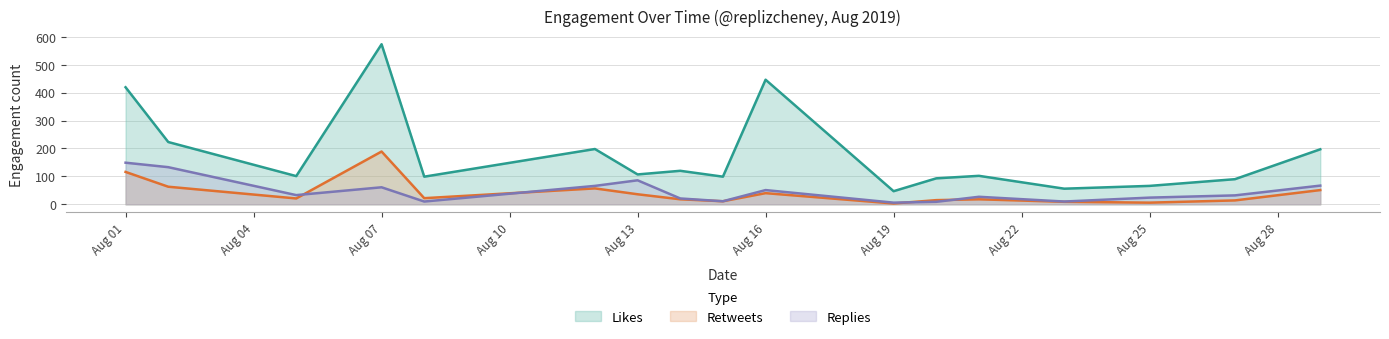

What is the difference between the maximum and minimum values in the retweets_count series?

187